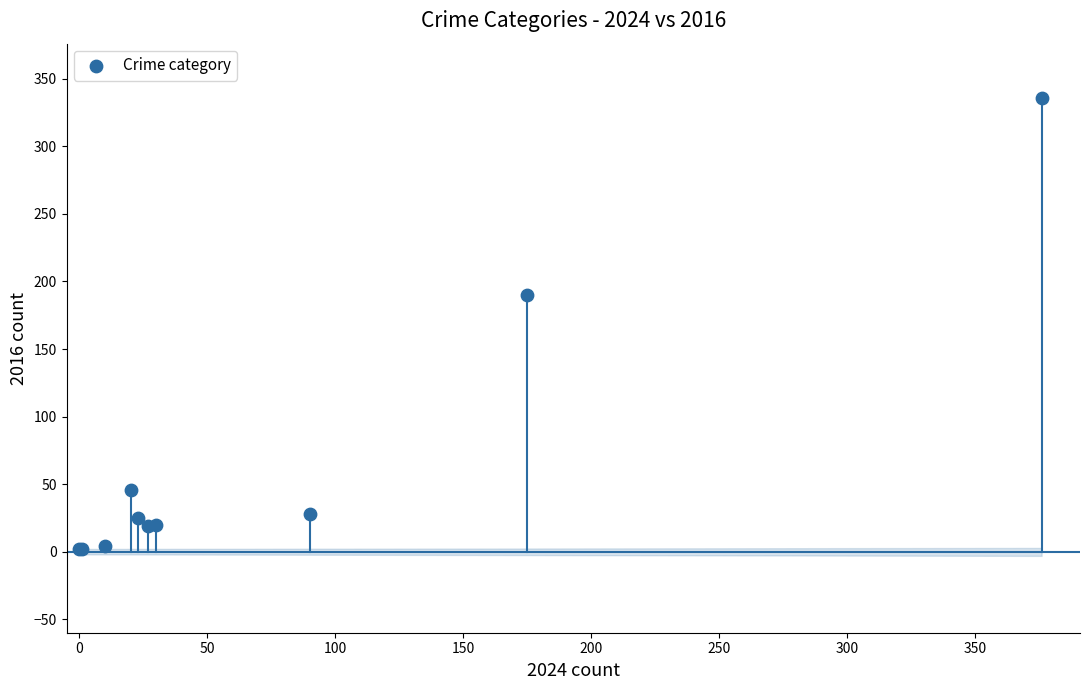

What Y value in the scatter plot is closest to 169?

190